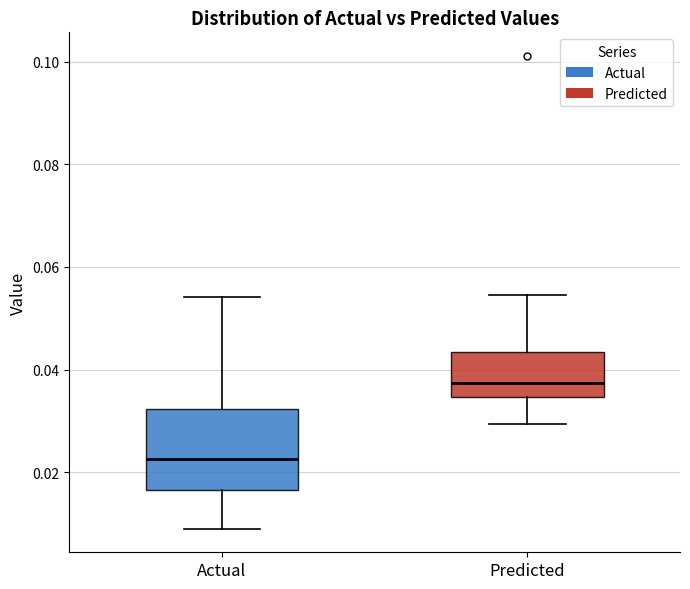

Reading left to right, transcribe this box plot: for each box, give where its median line is, the range the box spans, and where its two whiskers end, as read against the y-axis. The values are not printed on the chart, so give them approximately, as read against the axis.

Actual: median 0.022, box 0.016 to 0.032, whiskers 0.010 to 0.054
Predicted: median 0.038, box 0.034 to 0.044, whiskers 0.030 to 0.054